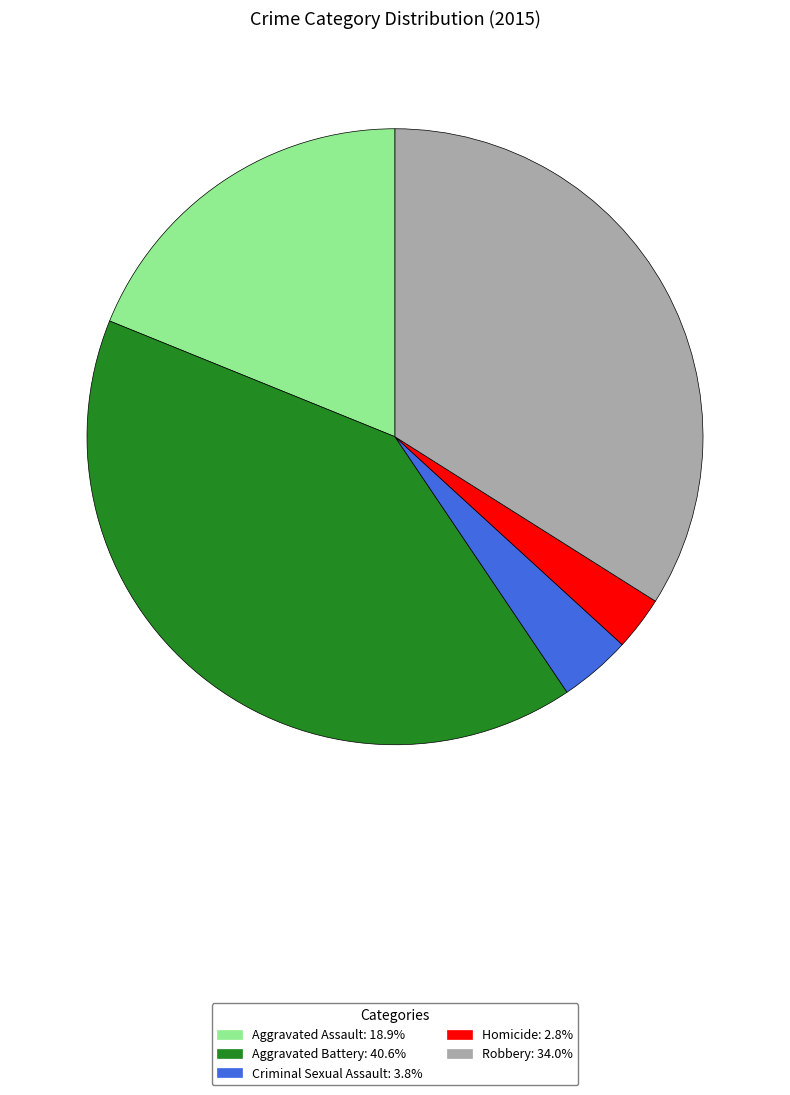

Approximately how many times larger is the value at Aggravated Assault: 18.9% compared to Criminal Sexual Assault: 3.8%?

5.0